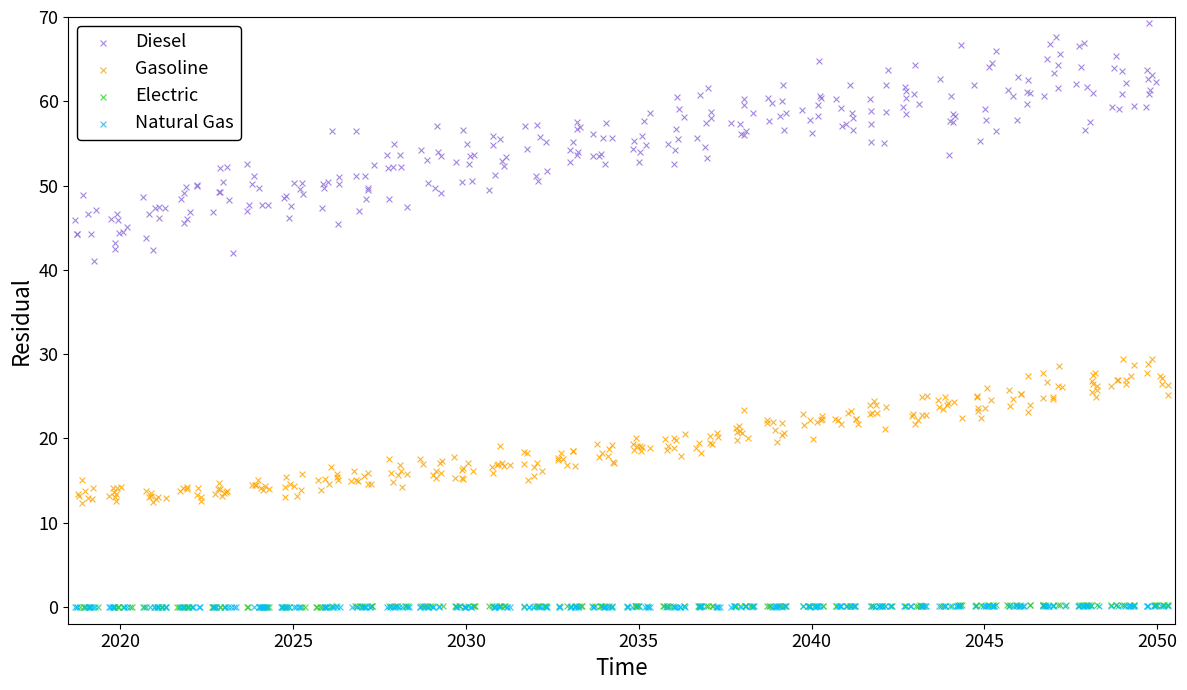

What are all the series names shown in the legend?

Diesel, Gasoline, Electric, Natural Gas